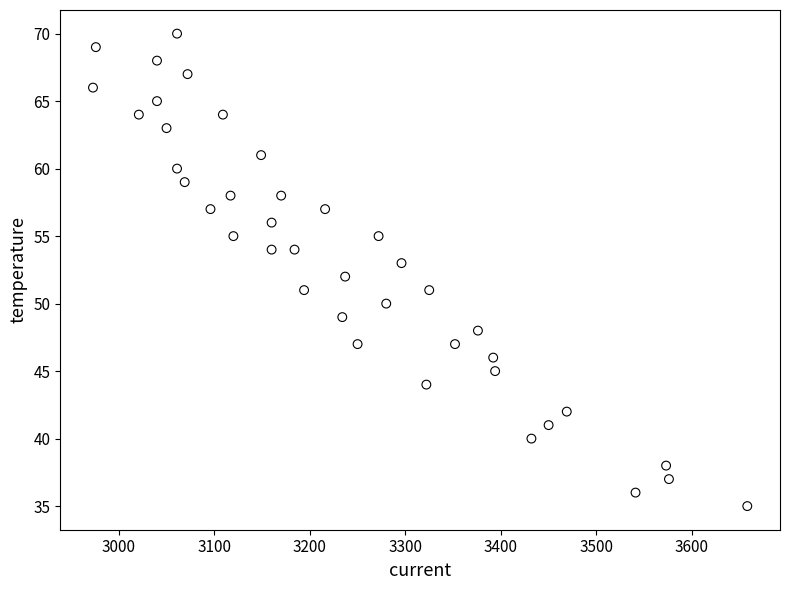

What is the range of Y values (max minus min)?

35